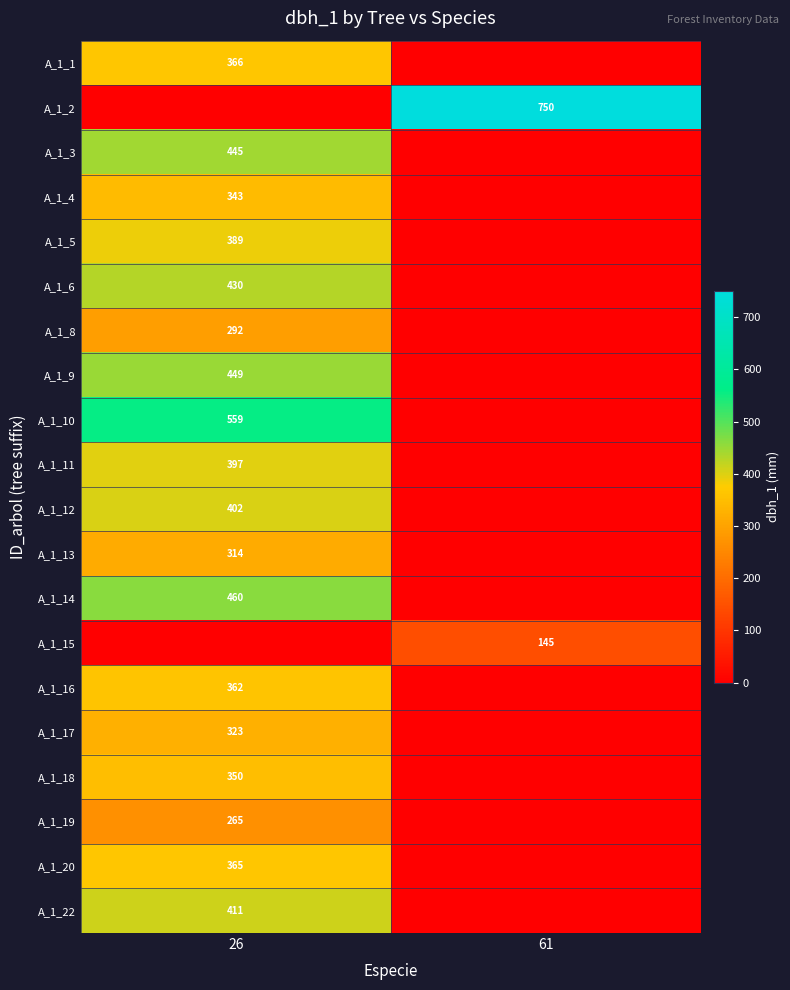

Is it true that A_1_9 equals 110 at 26?

False